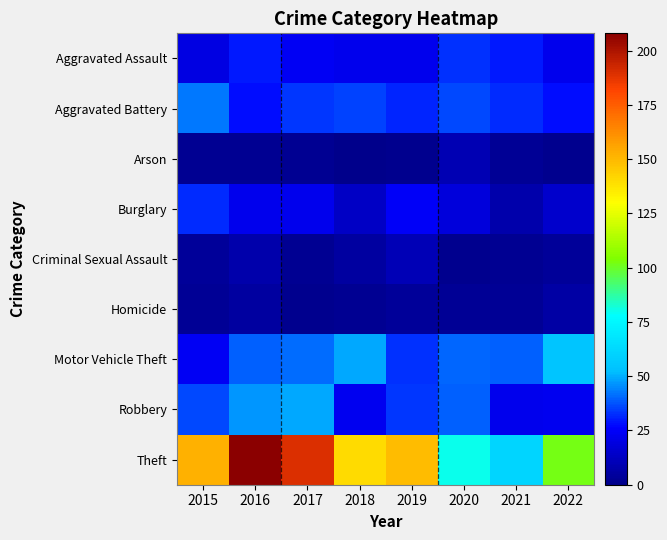

Which label corresponds to the smallest value in the chart?

2018